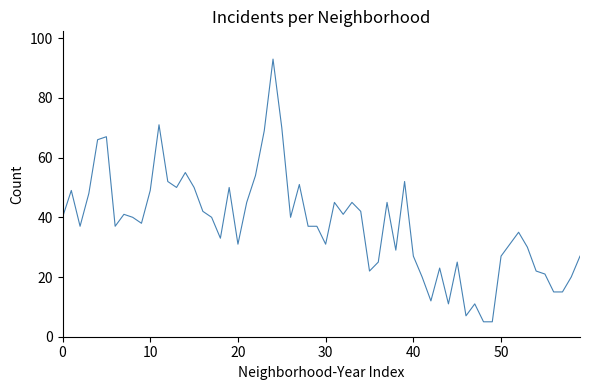

What is the greatest value displayed?

93